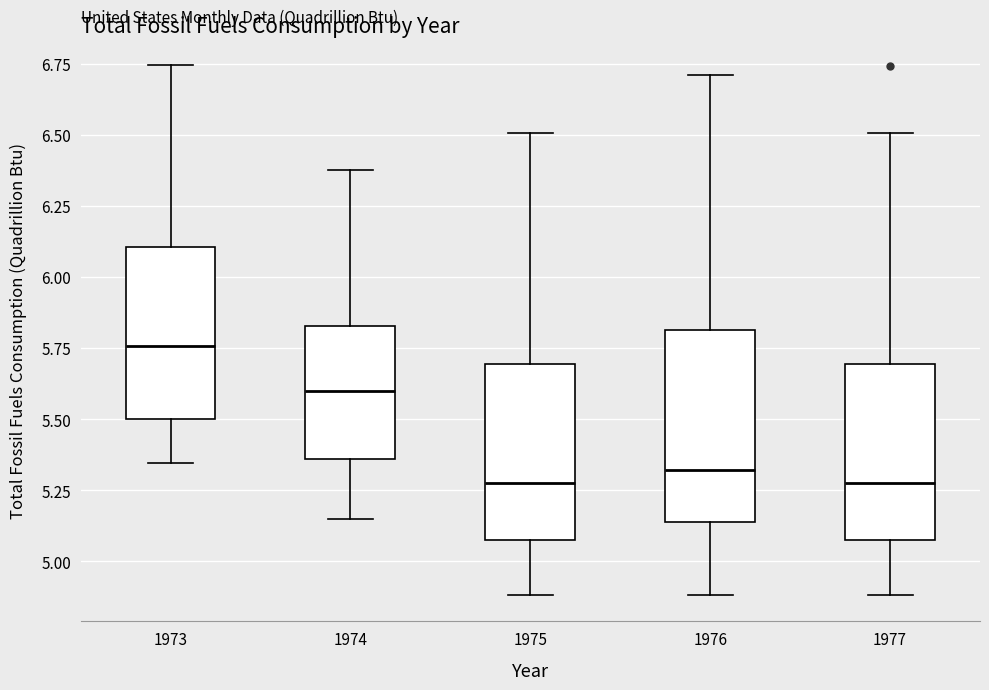

Reading left to right, read every box against the y-axis: the position of its median line, the range the box covers, and the ends of its whiskers. The values are not printed on the chart, so give them approximately, as read against the axis.

1973: median 5.75, box 5.50 to 6.10, whiskers 5.35 to 6.75
1974: median 5.60, box 5.35 to 5.85, whiskers 5.15 to 6.40
1975: median 5.30, box 5.05 to 5.70, whiskers 4.90 to 6.50
1976: median 5.30, box 5.15 to 5.80, whiskers 4.90 to 6.70
1977: median 5.30, box 5.05 to 5.70, whiskers 4.90 to 6.50